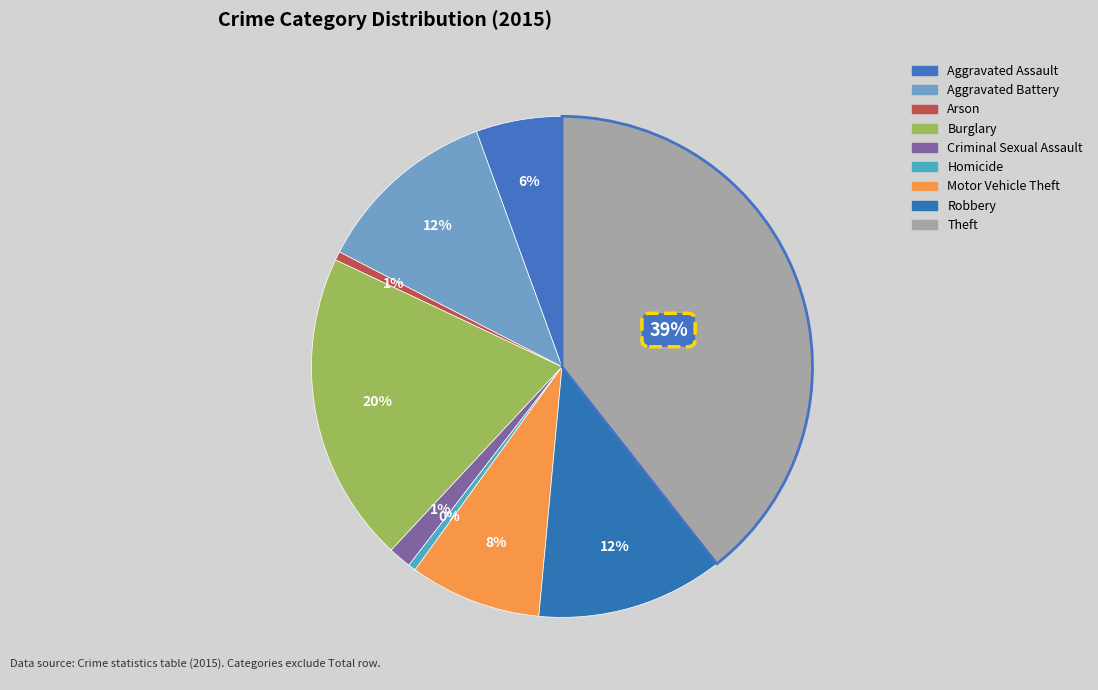

To the nearest percent, what portion does Aggravated Assault represent?

6%